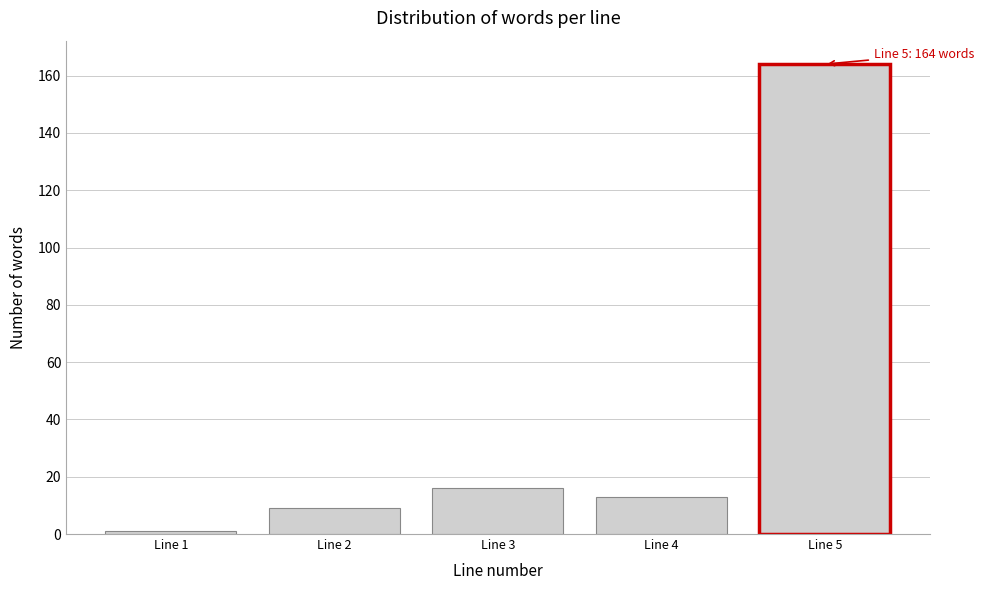

Reading left to right, what are all the values shown in this chart?

1	9	16	13	164